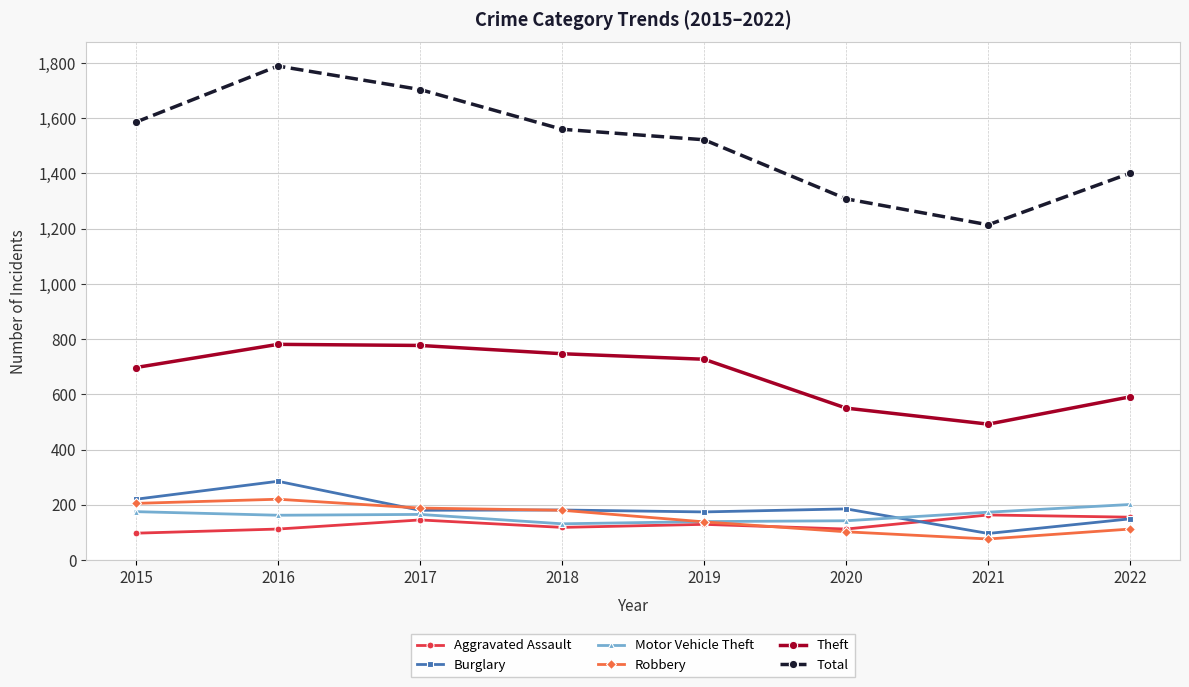

Is it true that Robbery equals 102 at 2020?

True